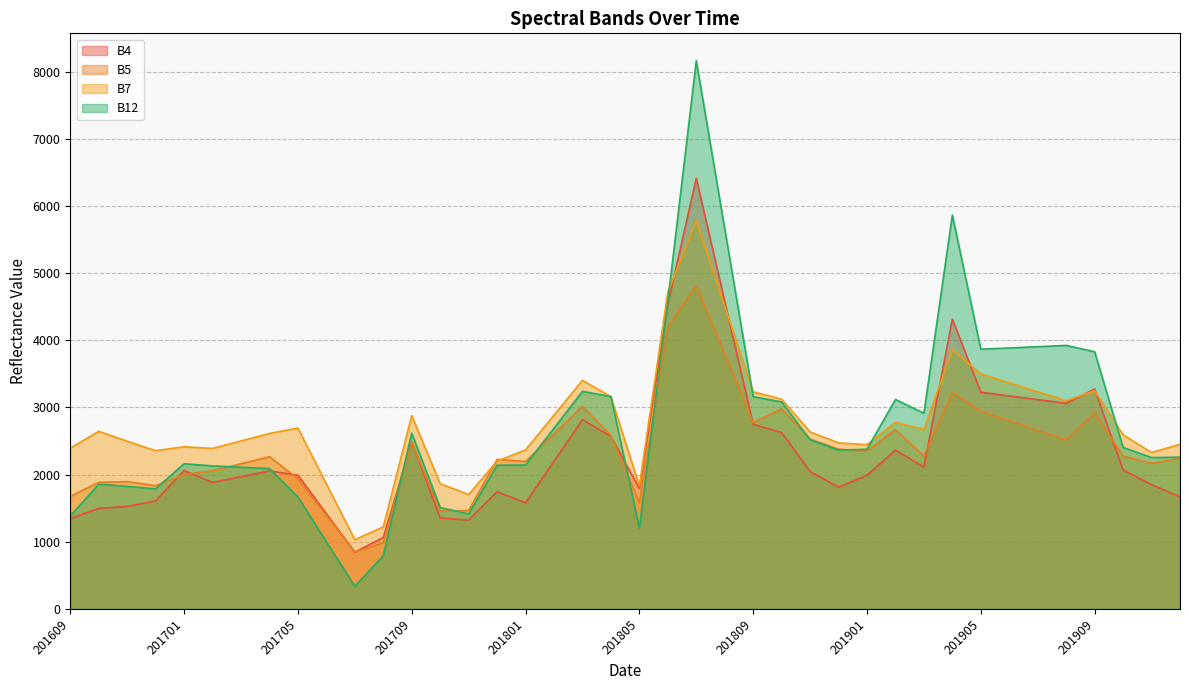

The value of B5 at 201708 is 366. True or false?

False